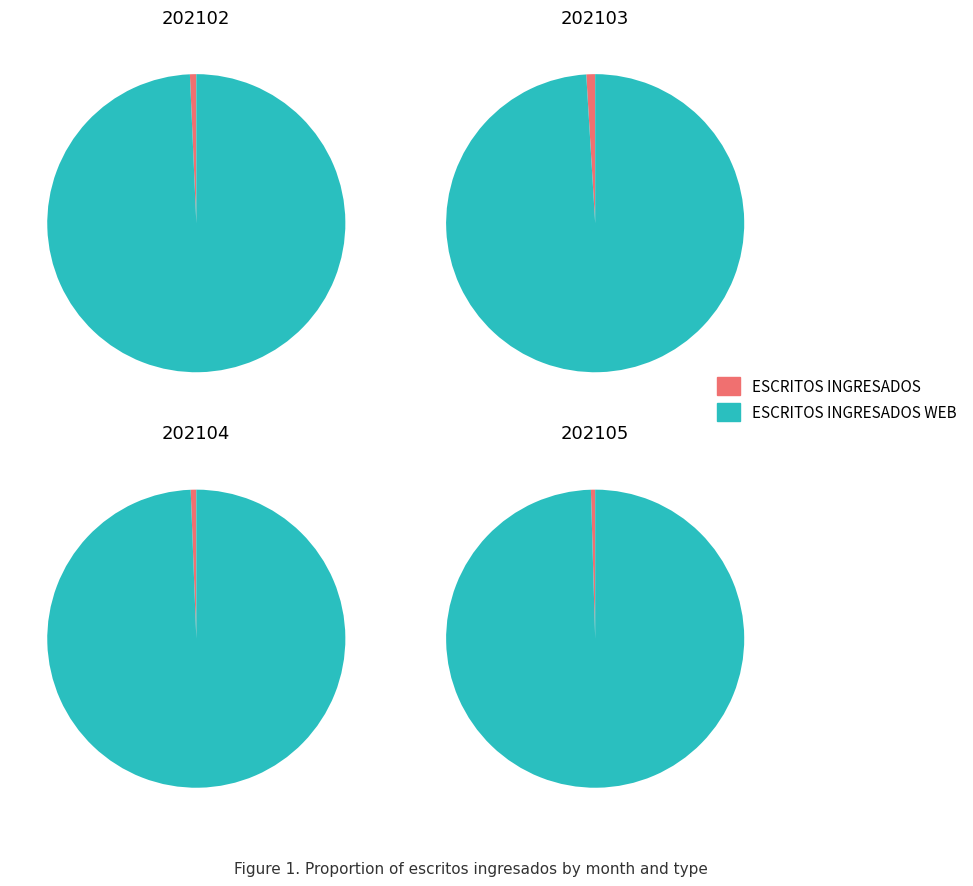

What is the smallest slice in the pie chart?

202105